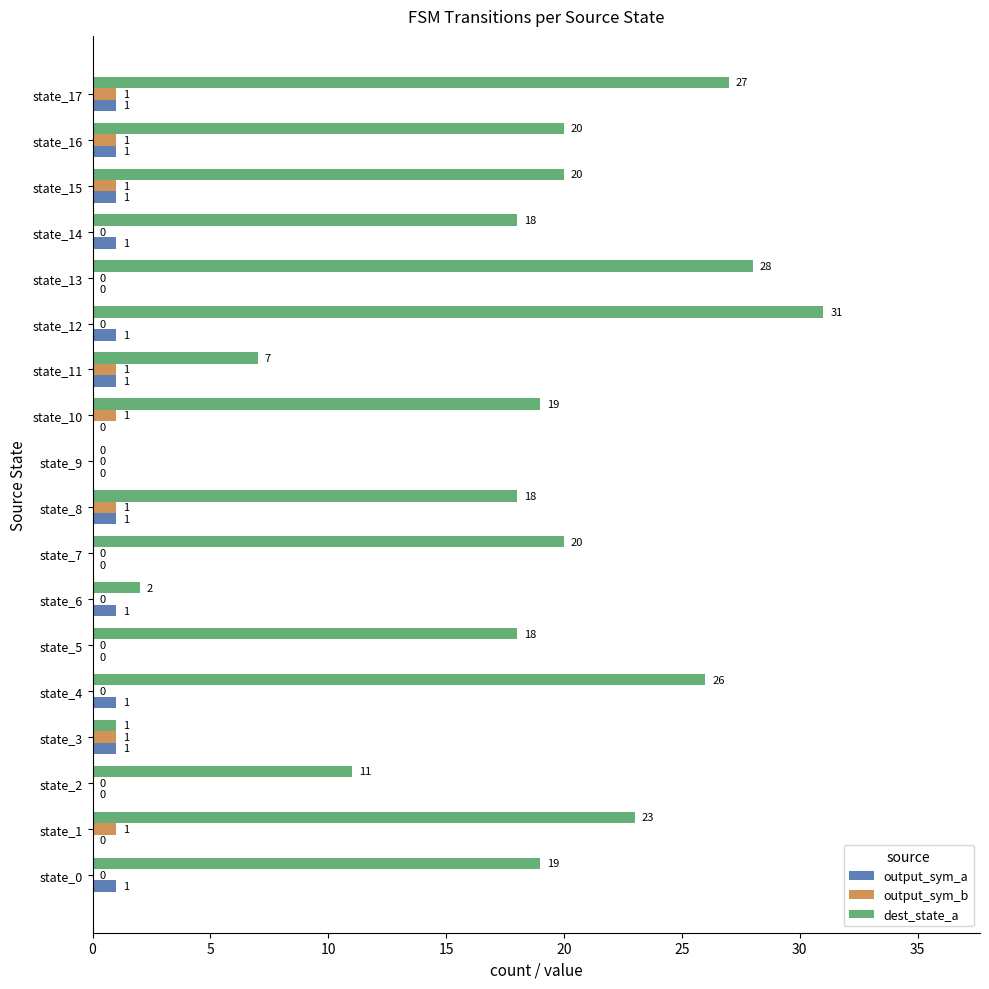

True or false: output_sym_b has a value of 1 at state_10.

True